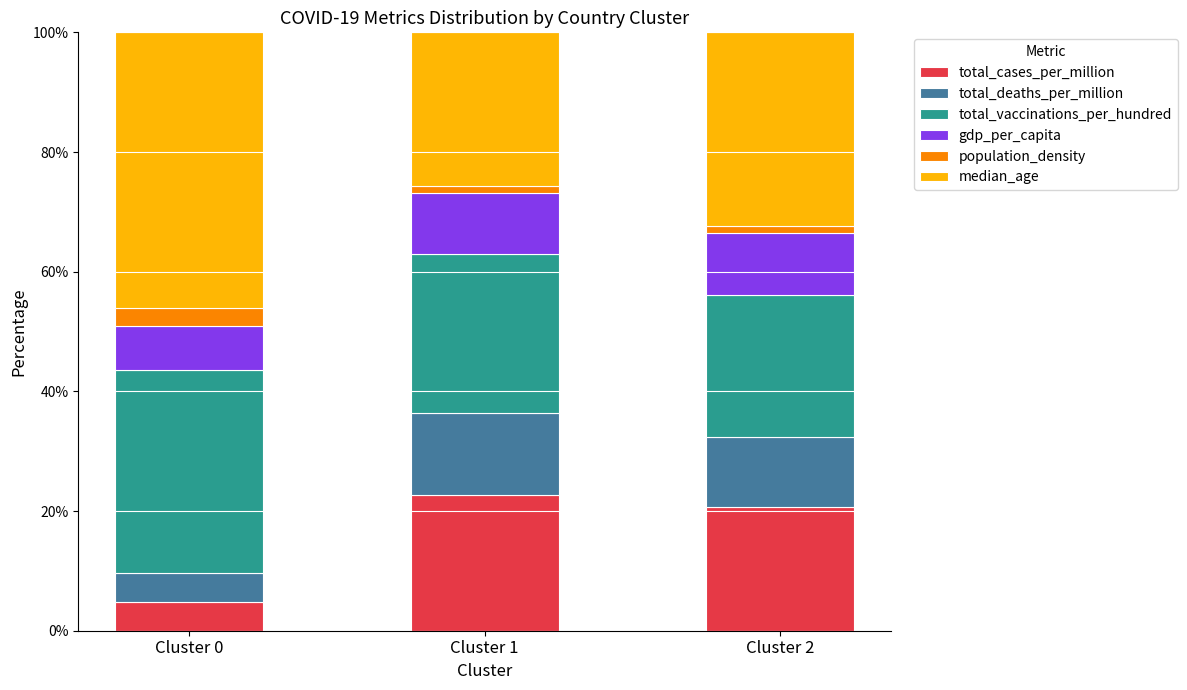

What is the difference between the maximum and minimum values in the total_cases_per_million series?

17.8